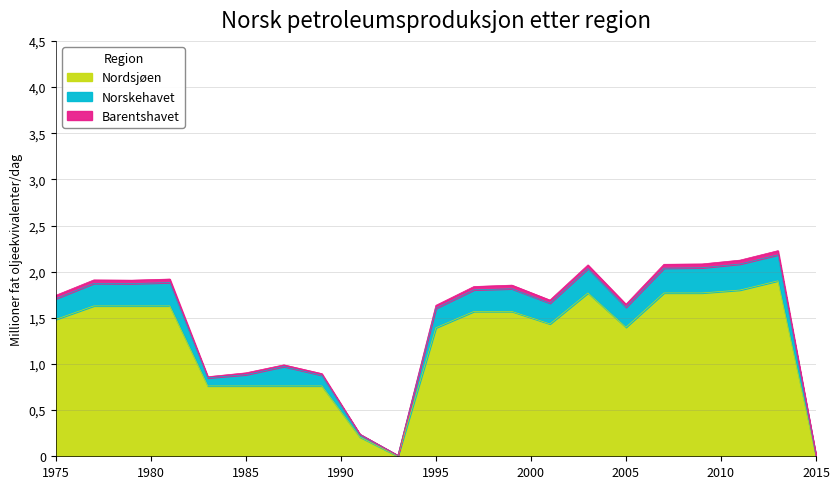

True or false: Barentshavet and Nordsjøen cross at least once.

False